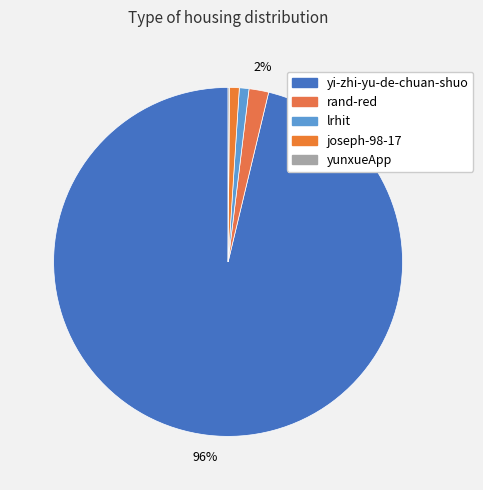

True or false: joseph-98-17 accounts for 1% of the total.

True